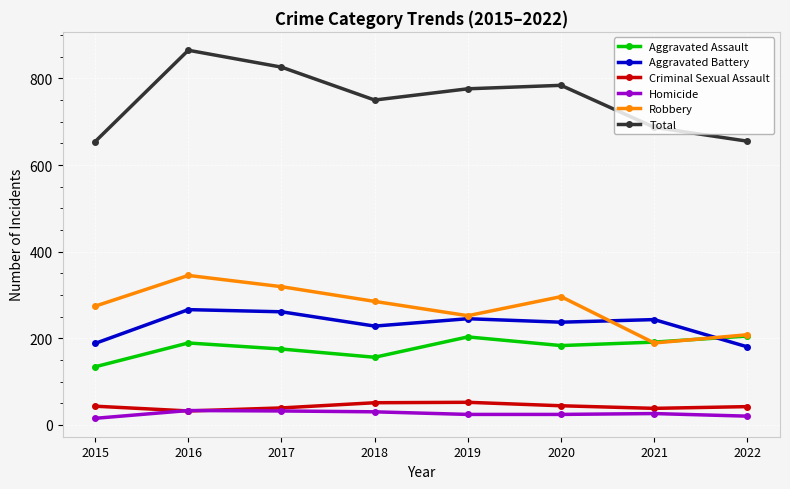

What is the maximum value for Homicide?

33